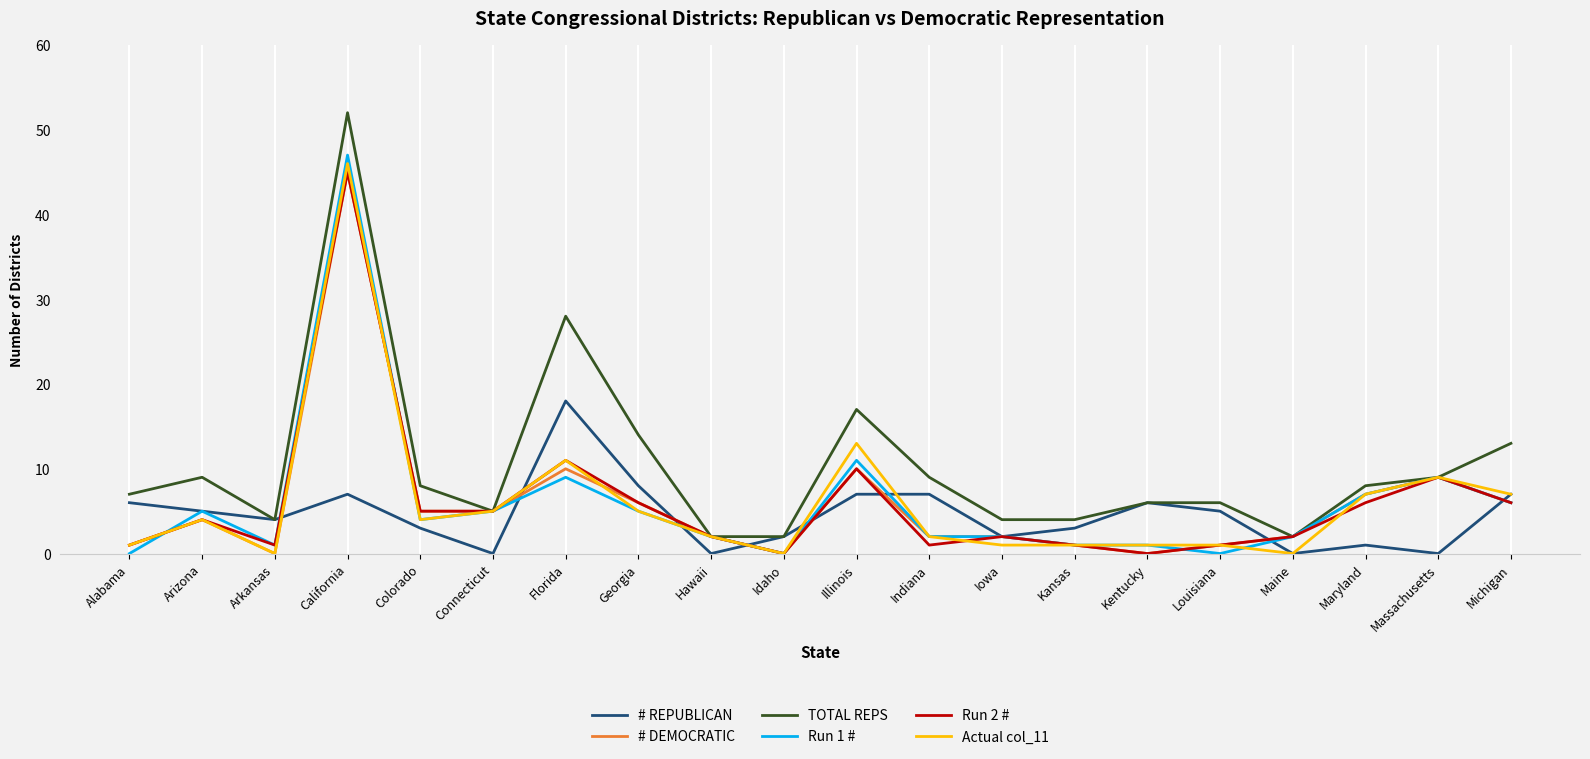

At which category does the chart reach its peak across all series?

California